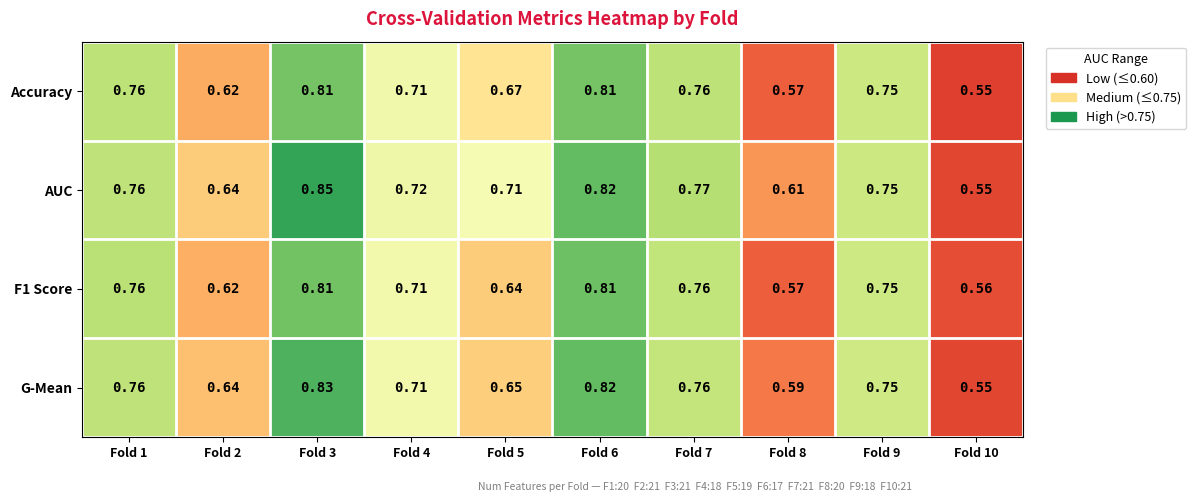

At which category is the sum across all series the highest?

Fold 3